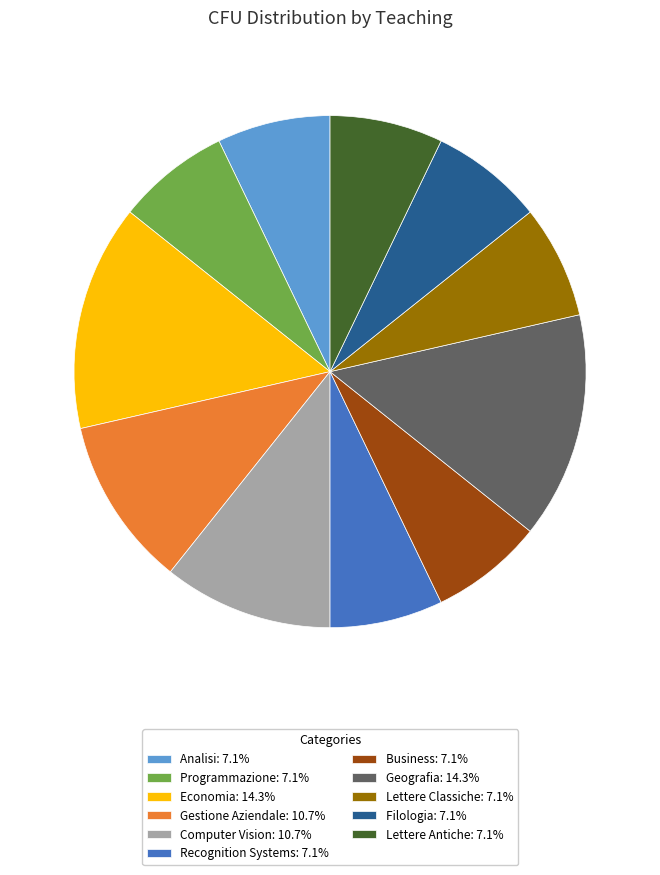

Does Programmazione: 7.1% represent more than half of the total?

No